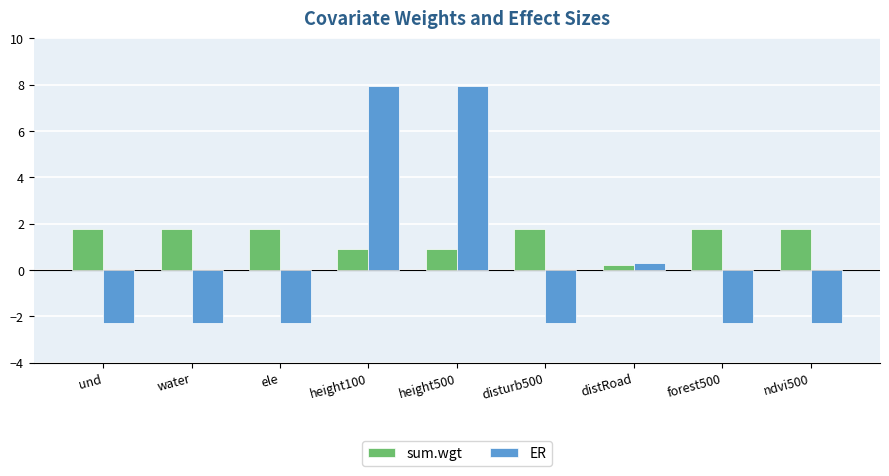

What is the label of the 1st bar from the left?

und